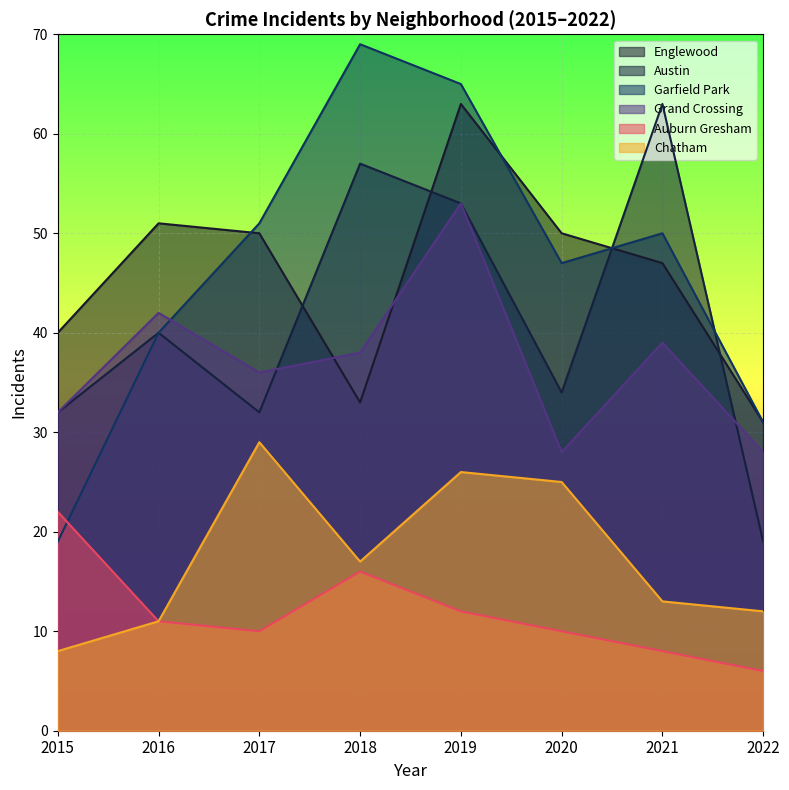

Between 2015 and 2020, which is larger?

2020